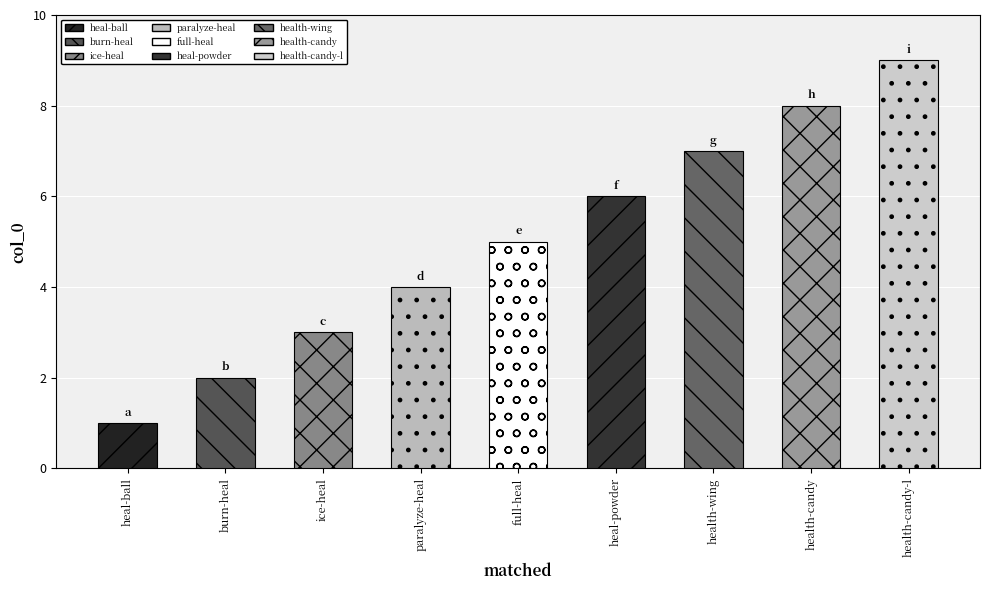

How many values are below 5?

4